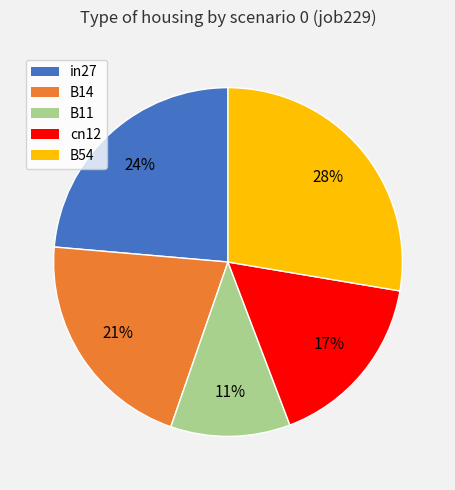

Rank the categories by value from highest to lowest.

B54, in27, B14, cn12, B11